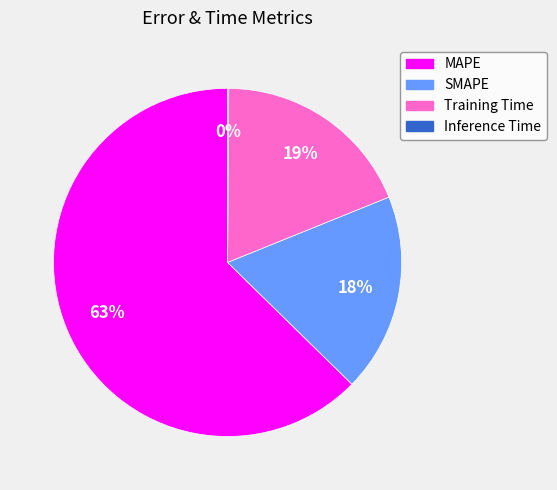

To the nearest percent, what is the difference between the largest and smallest slice percentages?

63%